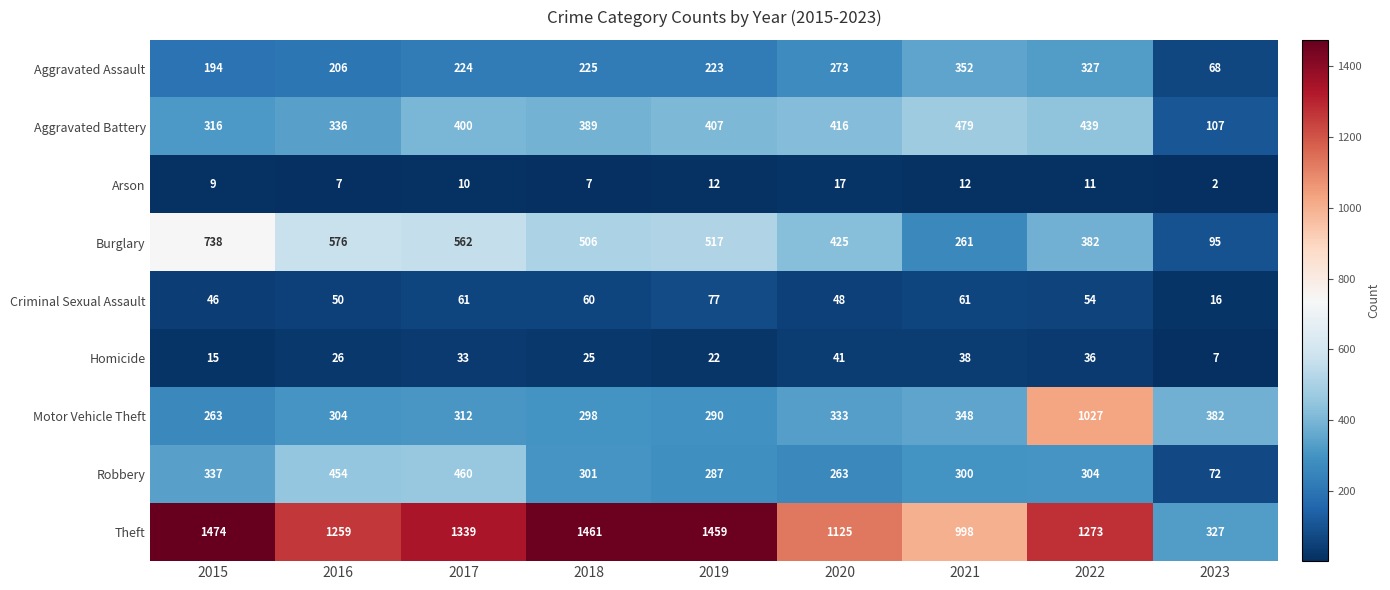

True or false: Burglary has a value of 281 at 2019.

False